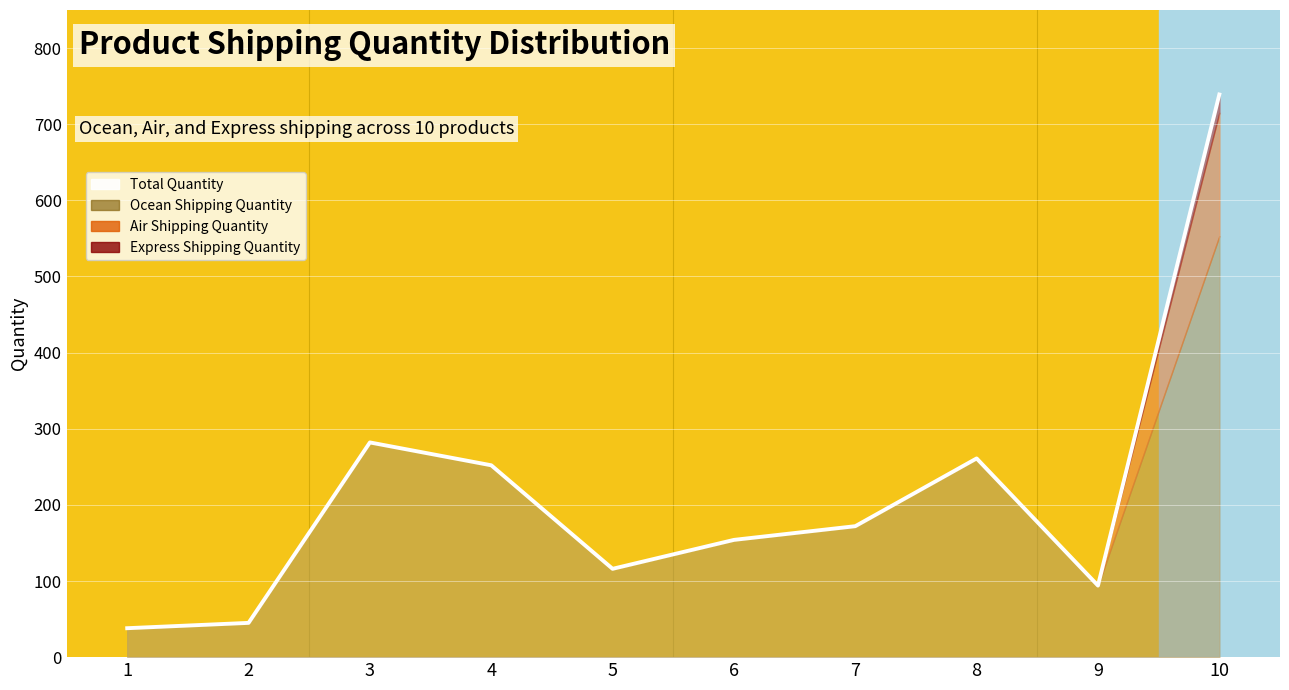

Is it true that the value at 9 is 94?

True